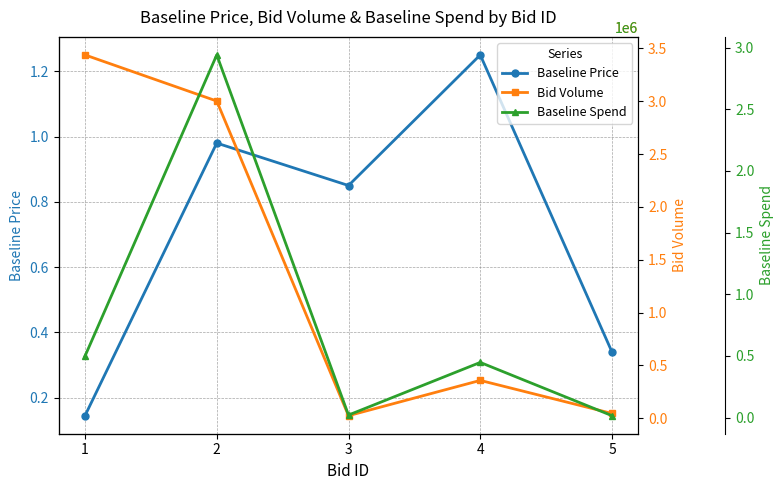

What is the total value across all series at 1?

3935888.4